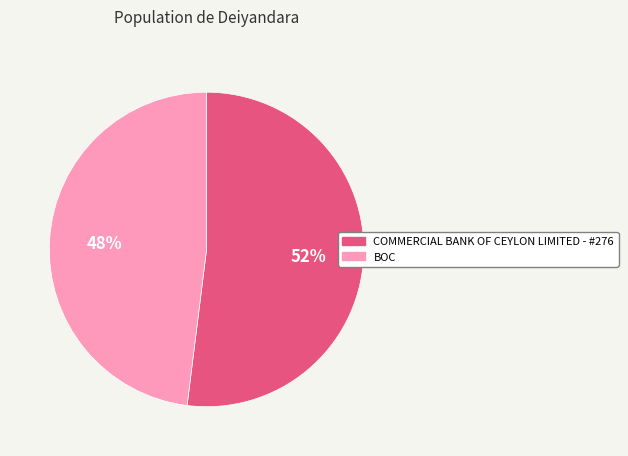

Is there any slice that represents more than half of the pie?

Yes